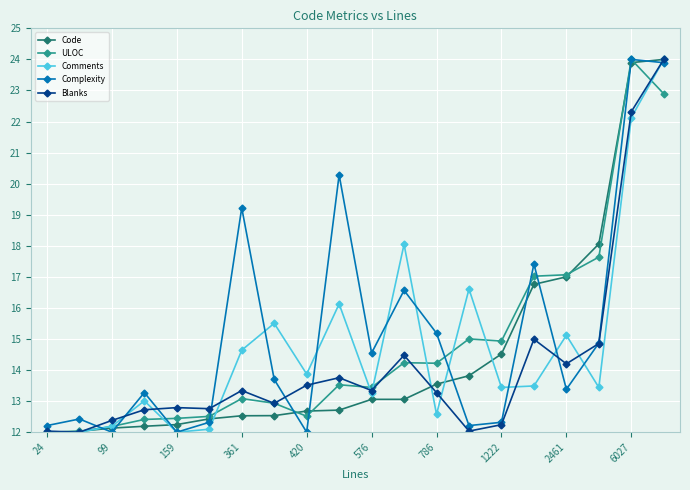

True or false: Blanks and Complexity cross at least once.

True